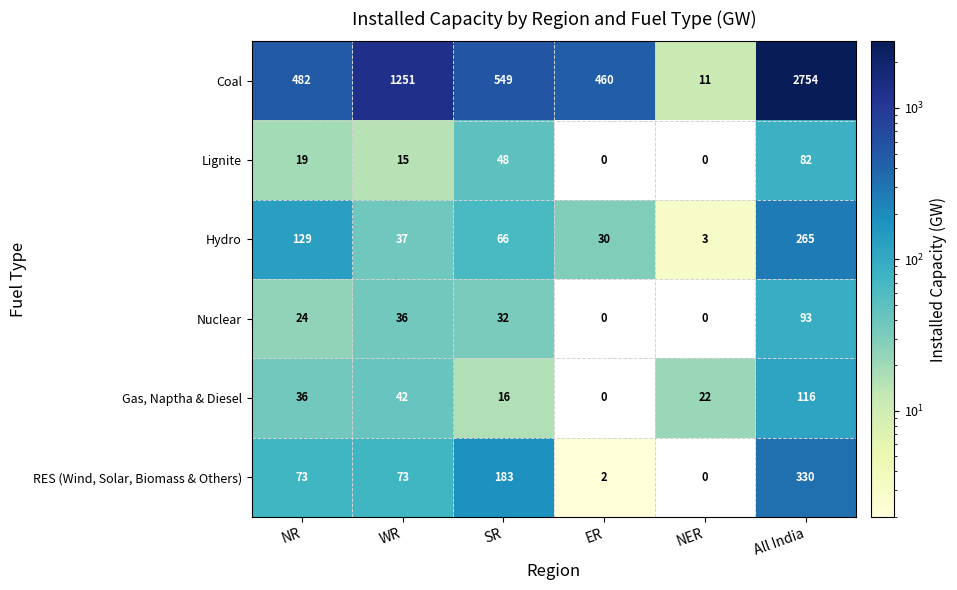

The Hydro series shows 4 at NER. True or false?

False